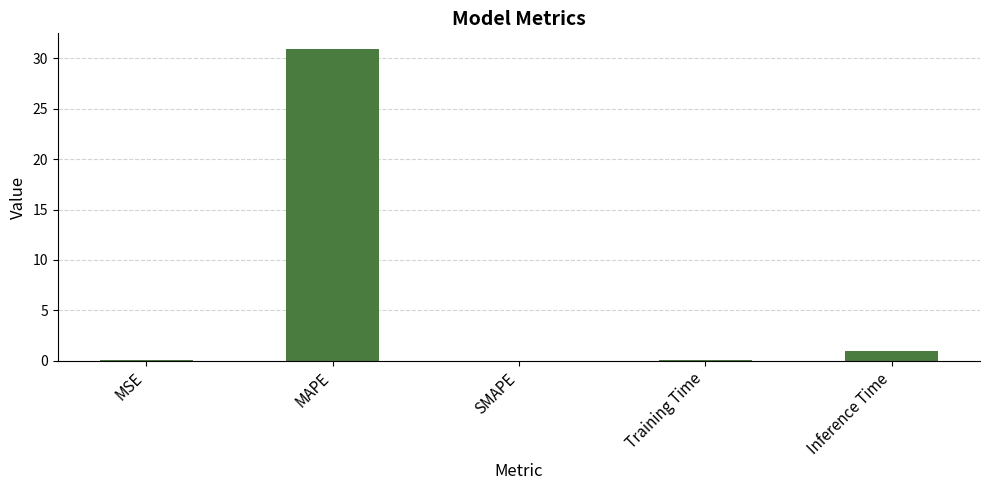

What is the sum of all values?

32.0